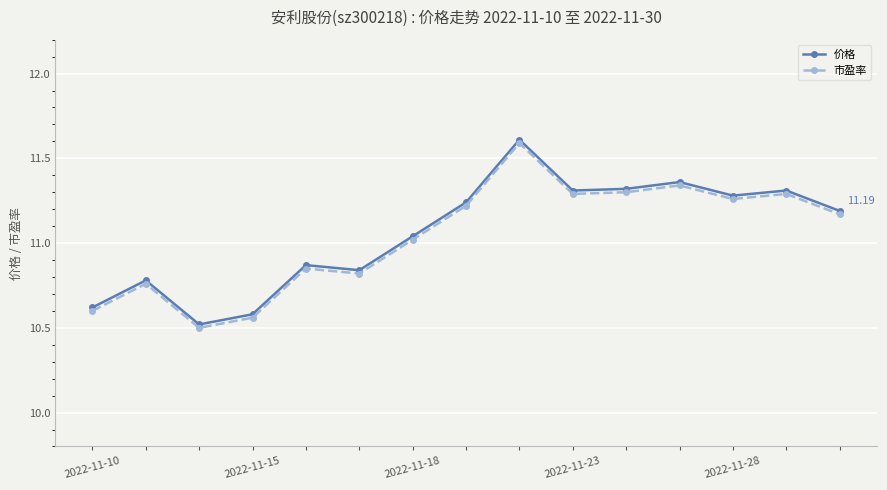

True or false: 市盈率 has more than 2 points higher than both neighbors.

True